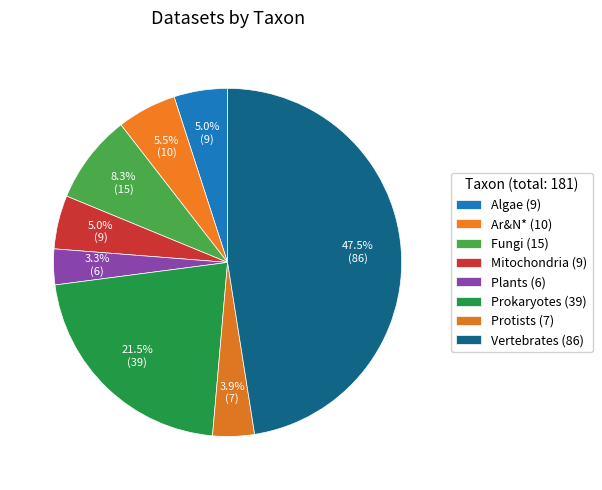

How many slices are in this pie chart?

8